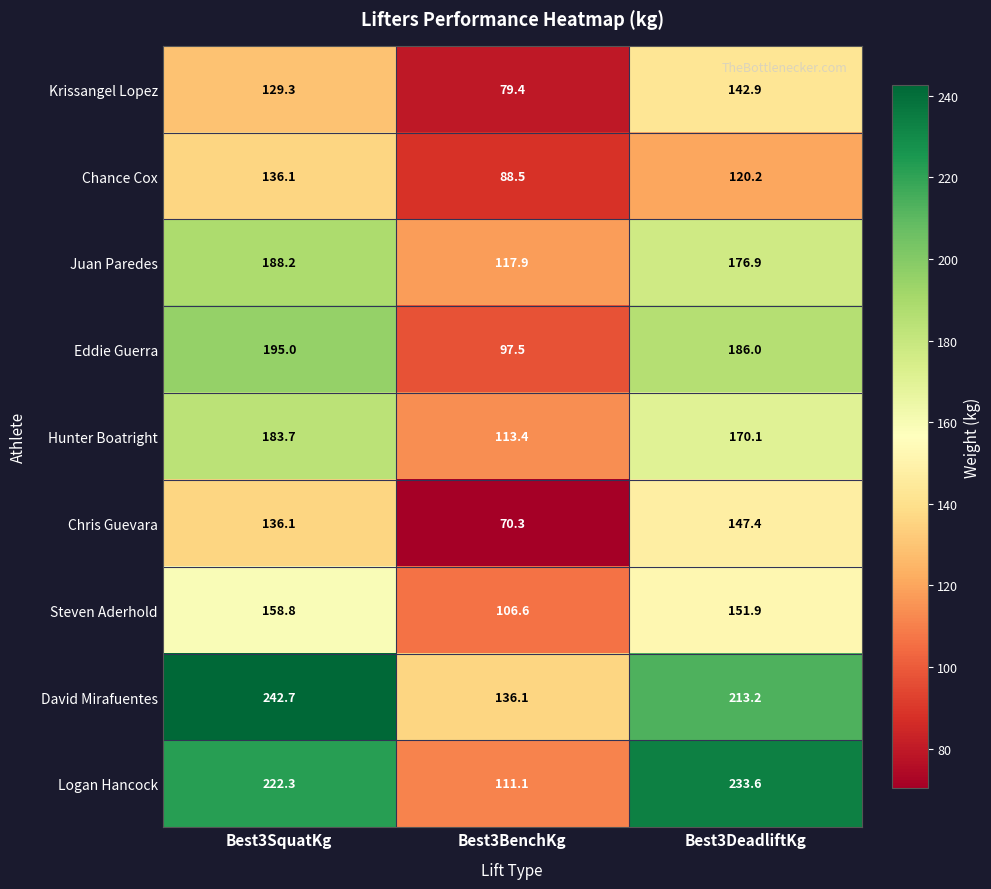

Rank the series by their maximum value, from highest to lowest.

David Mirafuentes, Logan Hancock, Eddie Guerra, Juan Paredes, Hunter Boatright, Steven Aderhold, Chris Guevara, Krissangel Lopez, Chance Cox